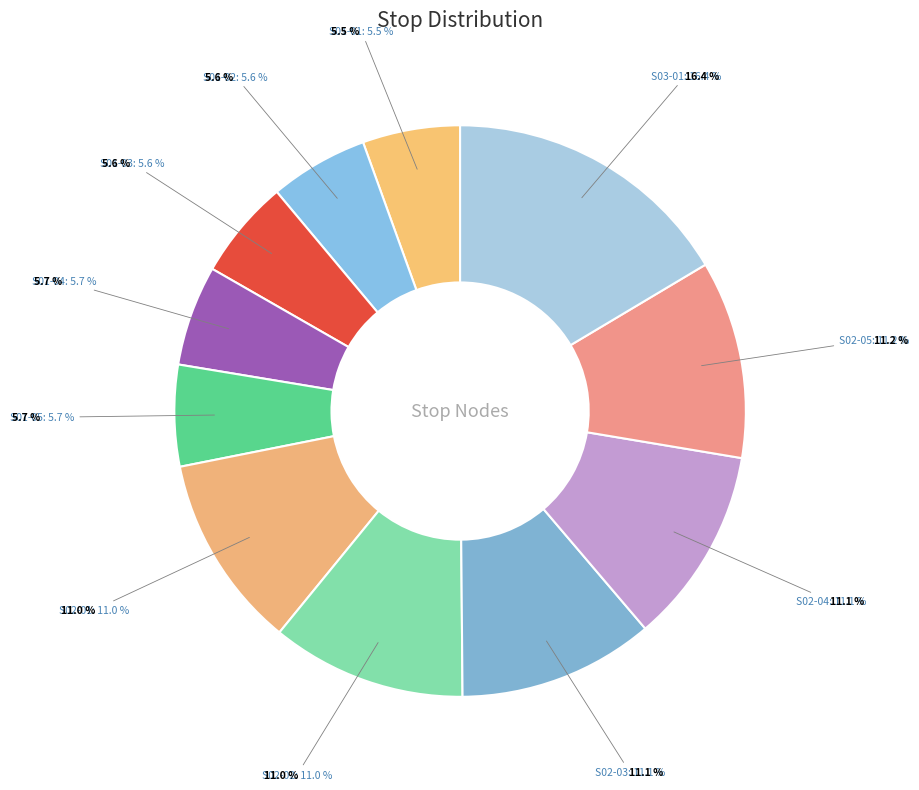

What percentage is NOT represented by S01-02?

94.4%